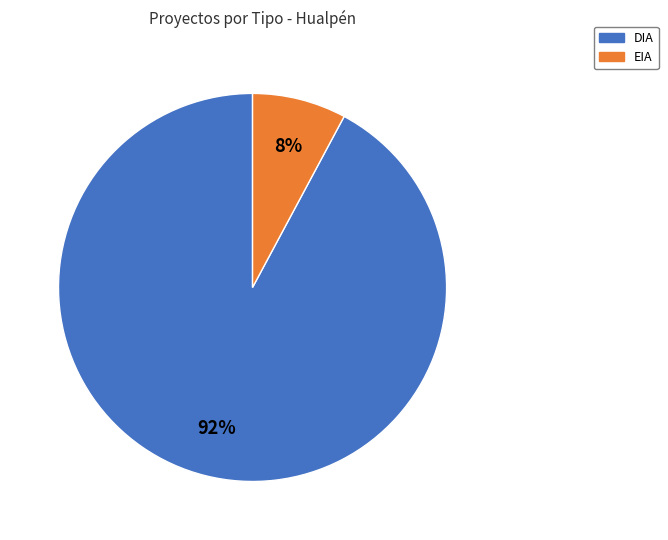

Between DIA and EIA, which is larger?

DIA